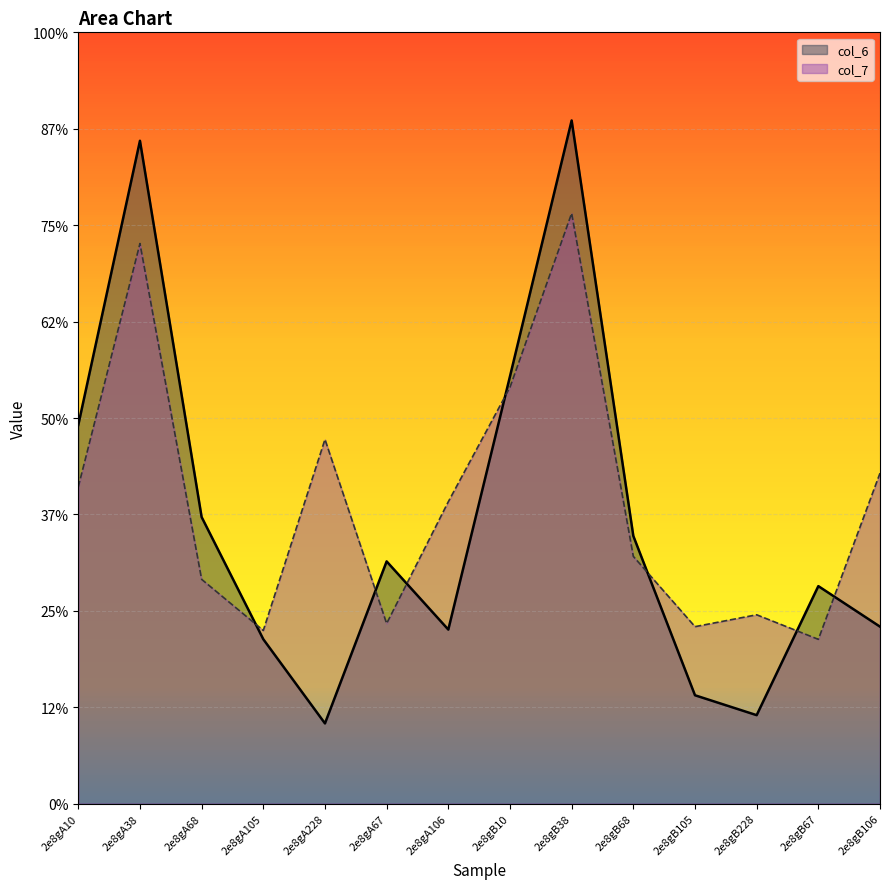

Is the value of col_7 at 2e8gA105 greater than the value of col_6 at 2e8gB10?

No